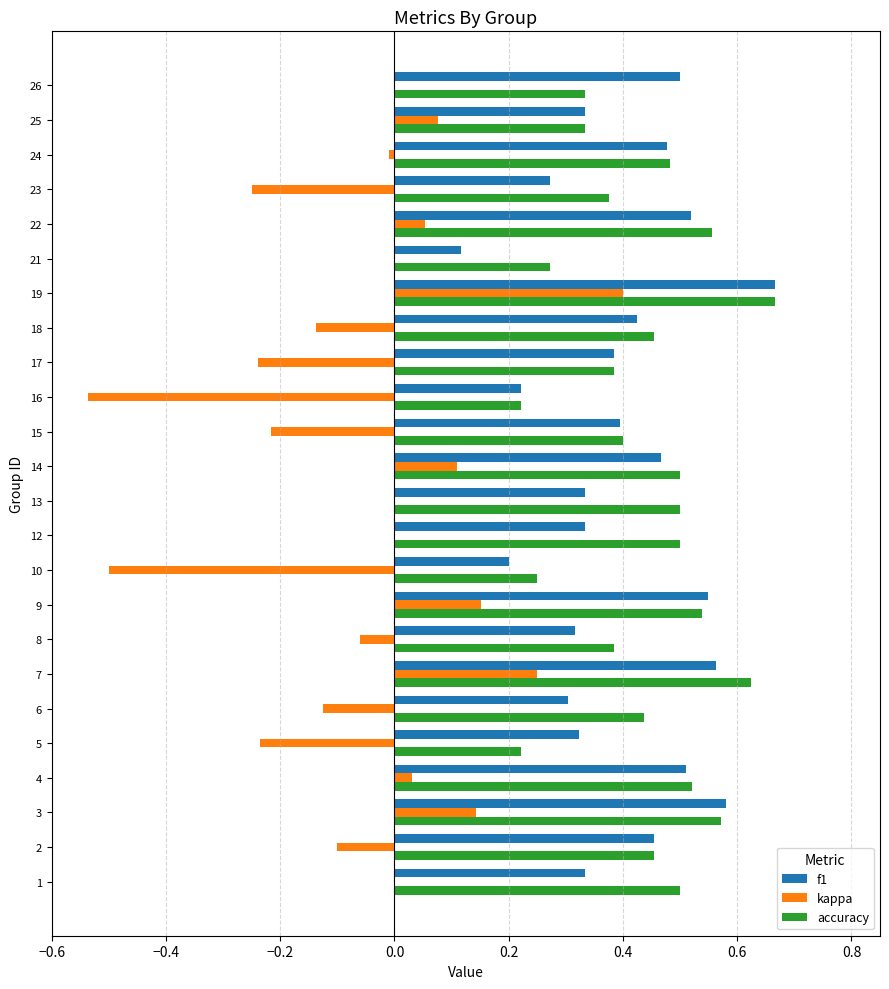

At which category is the sum across all series the highest?

19